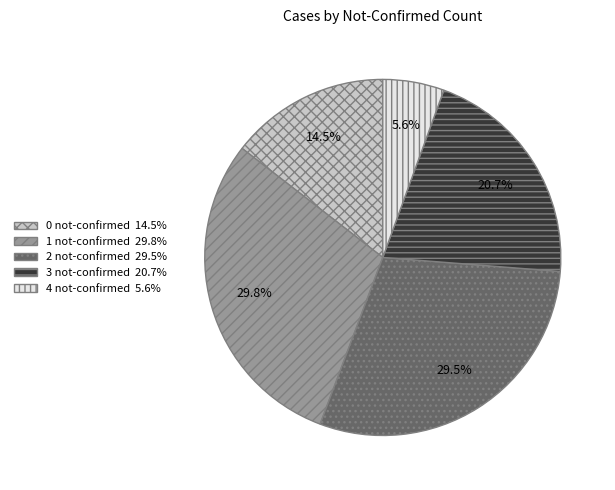

Which has a higher value, 0 or 3?

3